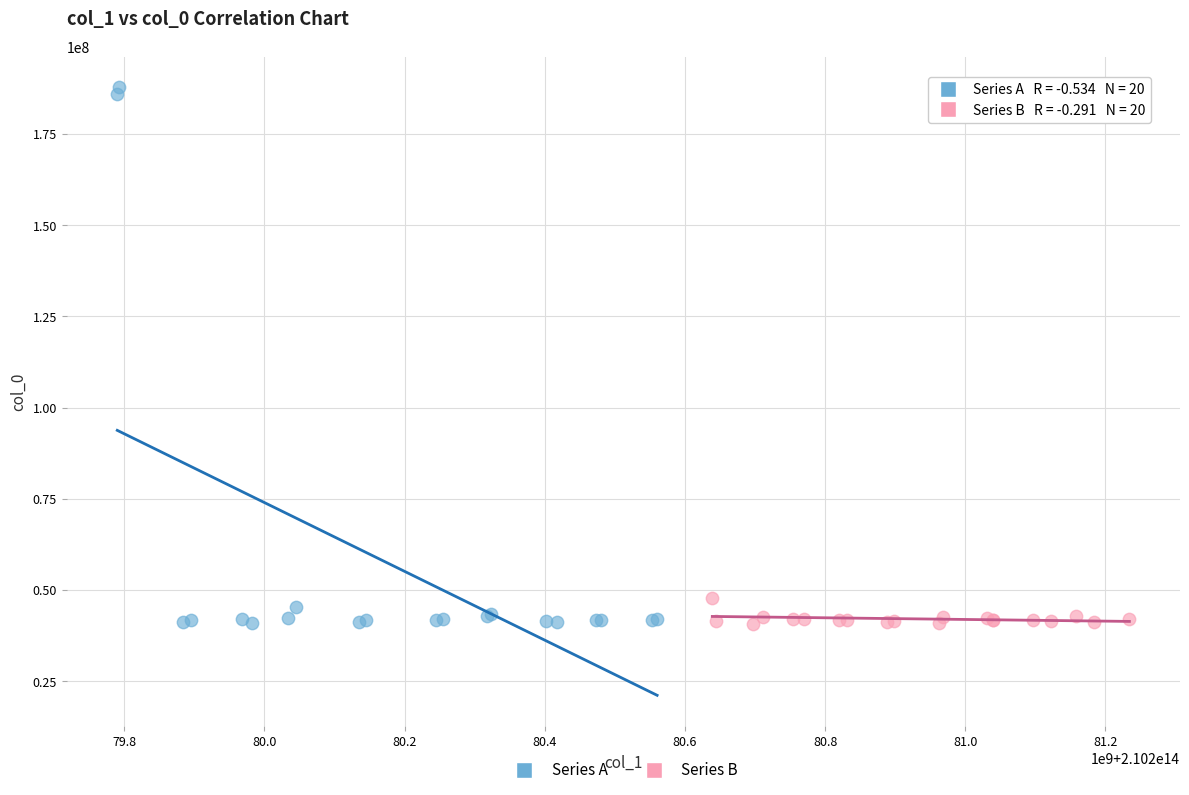

What are all the series names shown in the legend?

Series A, Series B